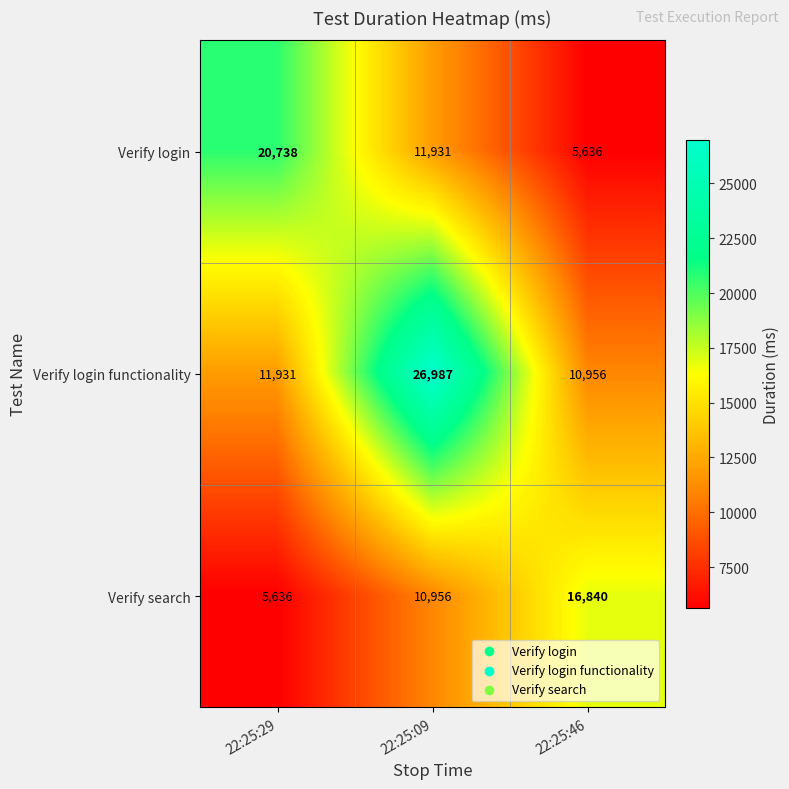

At which label does Verify login reach its peak?

22:25:29